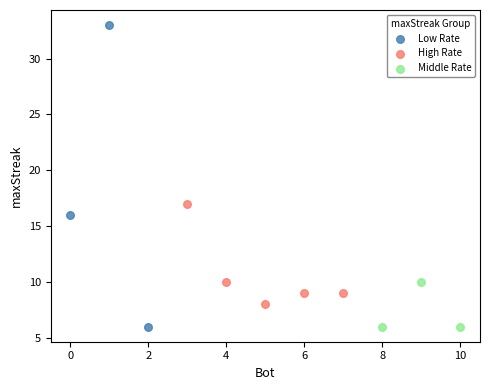

Which series has the largest Y range (max minus min)?

Low Rate